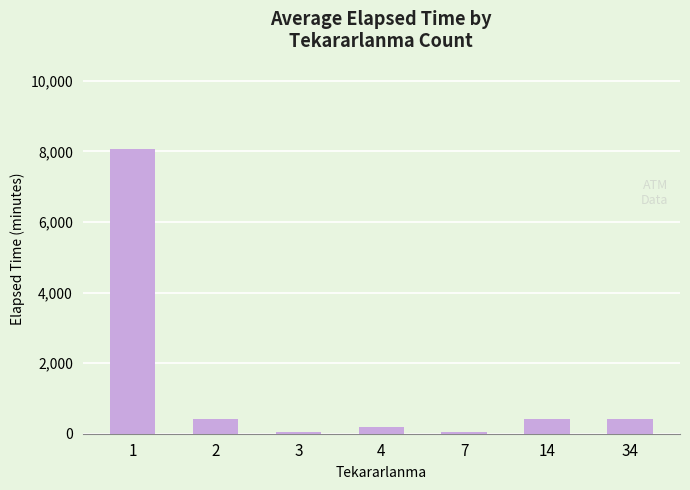

The chart shows a value of 404.0 at 34. True or false?

True